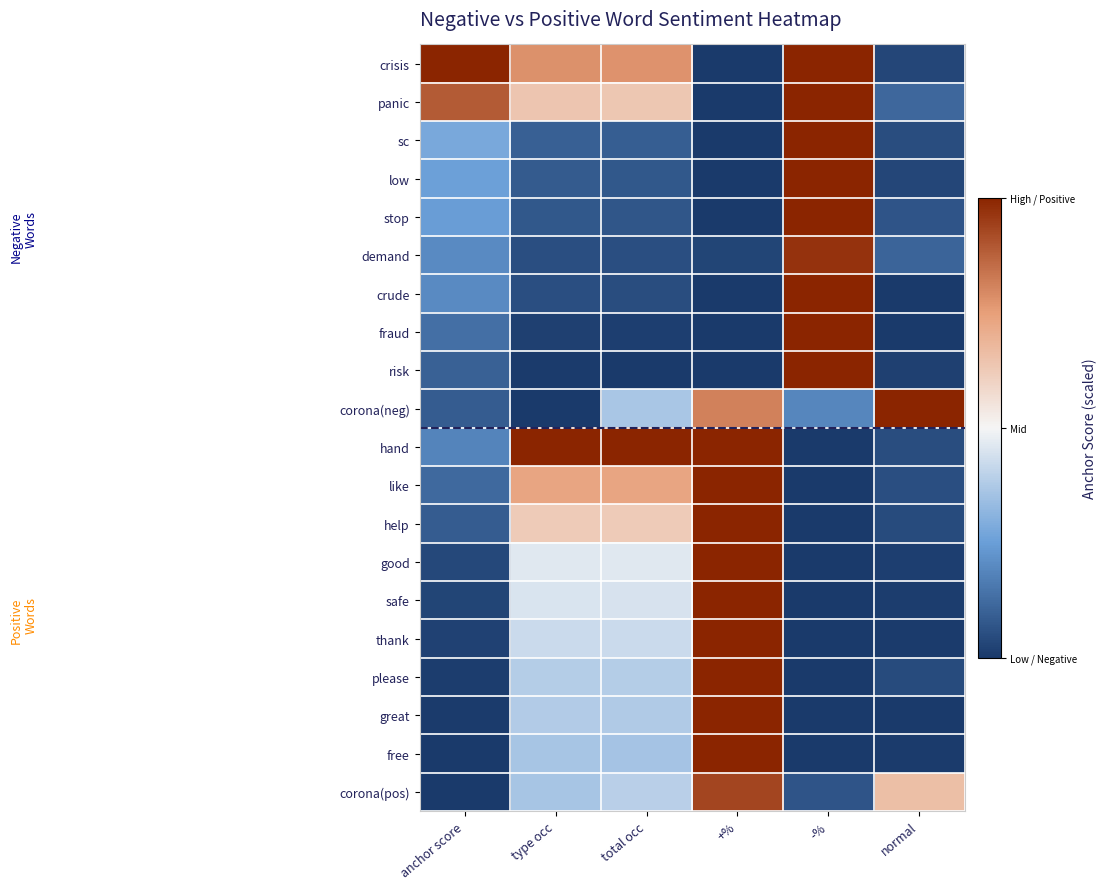

What is the difference between the highest and lowest values at total occ?

2.0